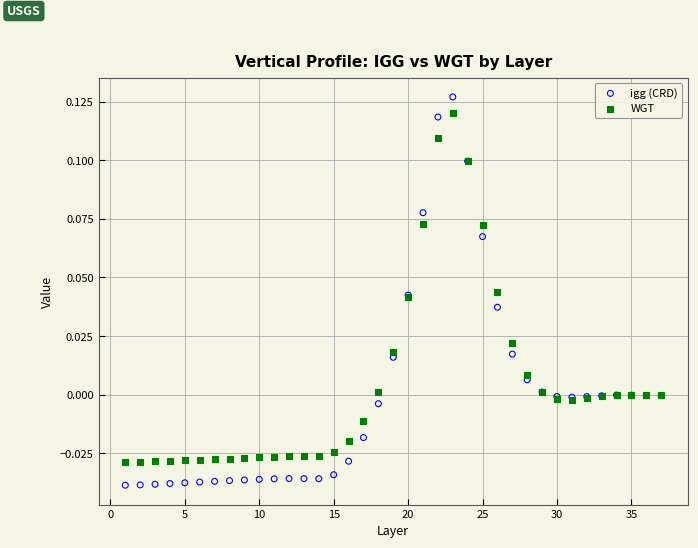

What are all the series names shown in the legend?

igg (CRD), WGT